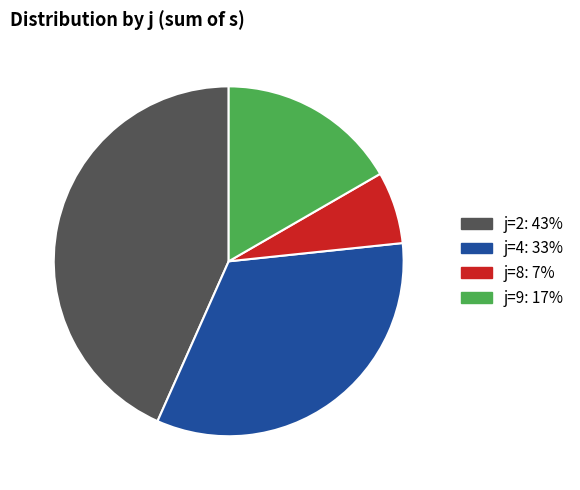

How many segments does this pie chart have?

4